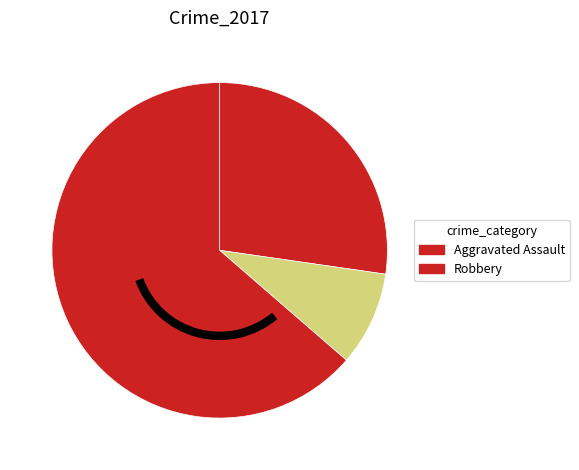

Which slice is the smallest?

Criminal Sexual Assault